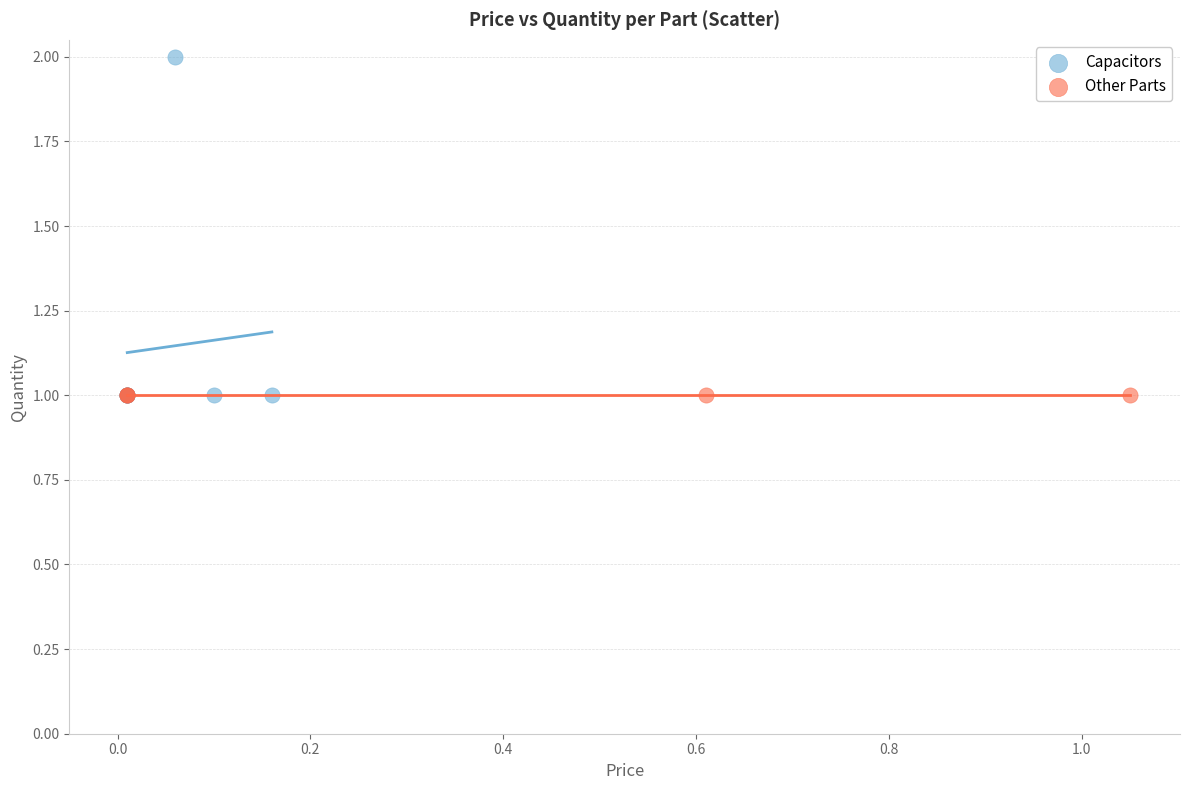

Which series reaches the maximum Y coordinate?

Capacitors